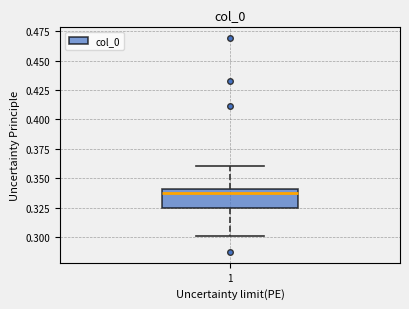

Read this box plot against the y-axis: the position of the median line, the range covered by the box, and the ends of both whiskers. The values are not printed on the chart, so give them approximately, as read against the axis.

median 0.340 (just below the box's upper edge), box 0.325 to 0.340, whiskers 0.300 to 0.360